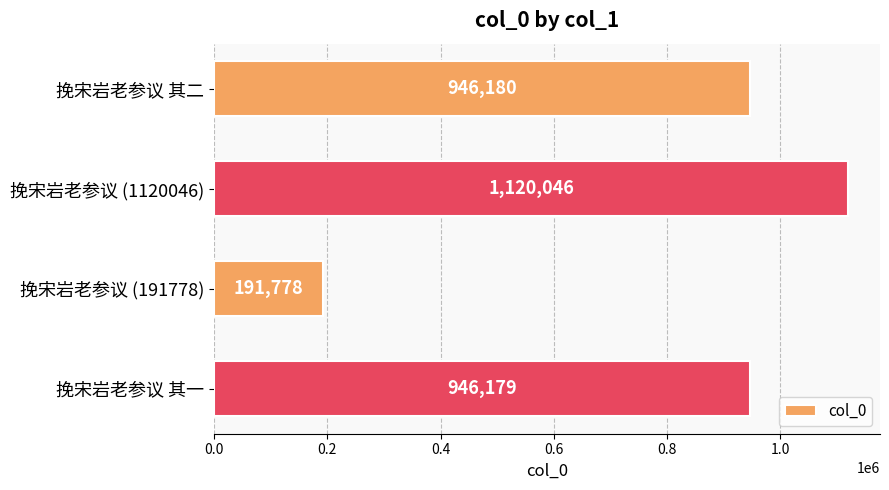

What is the minimum value shown in the chart?

191778